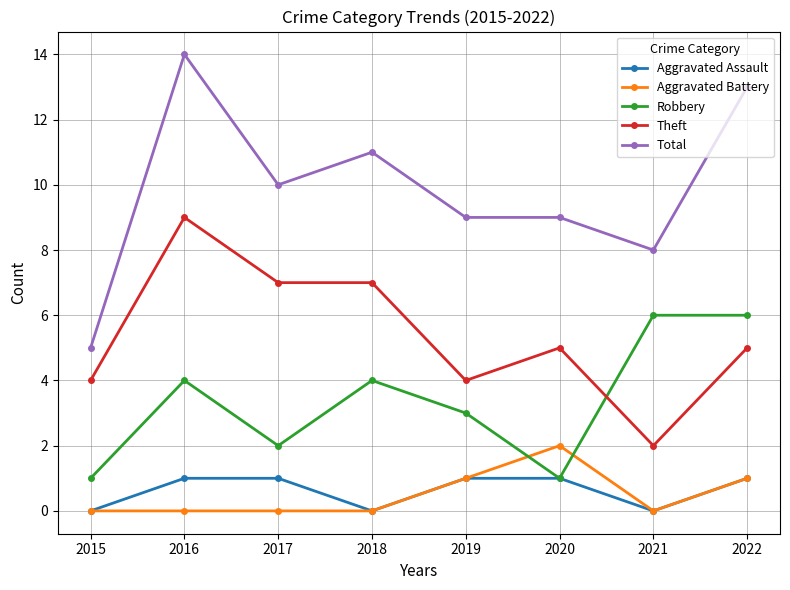

List the series in order of their peak value, lowest first.

Aggravated Assault, Aggravated Battery, Robbery, Theft, Total